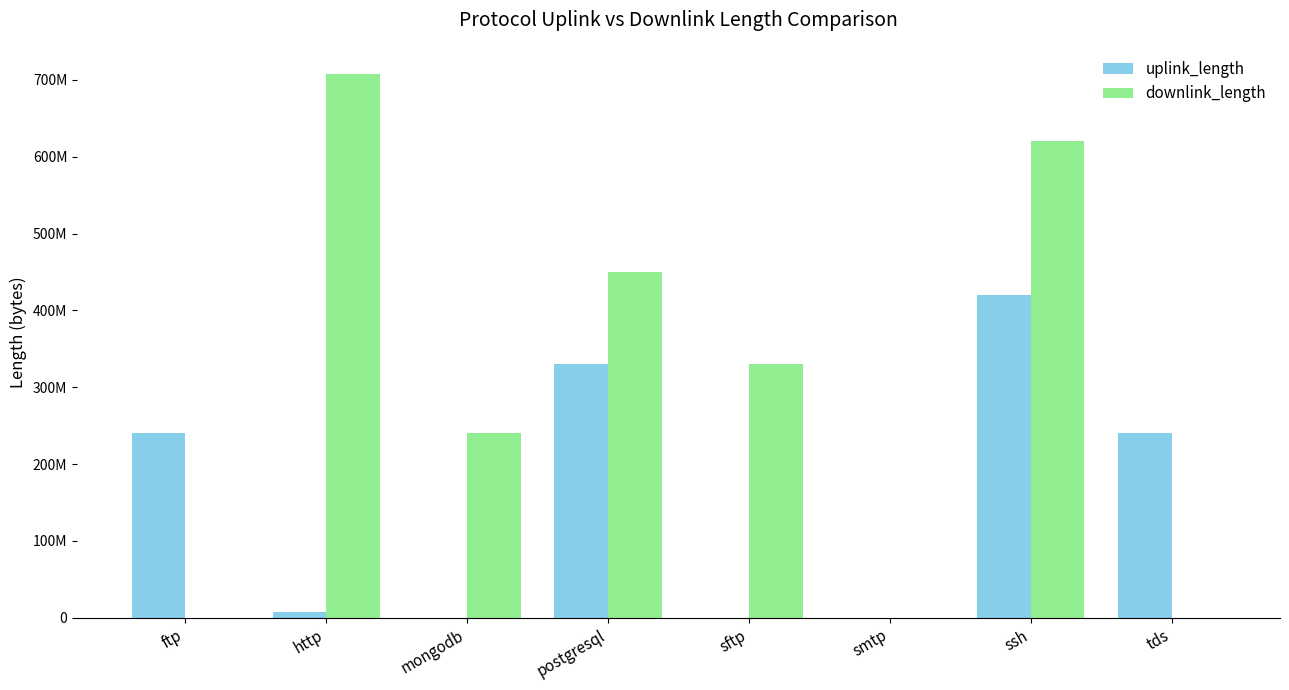

At which category does the chart reach its peak across all series?

http